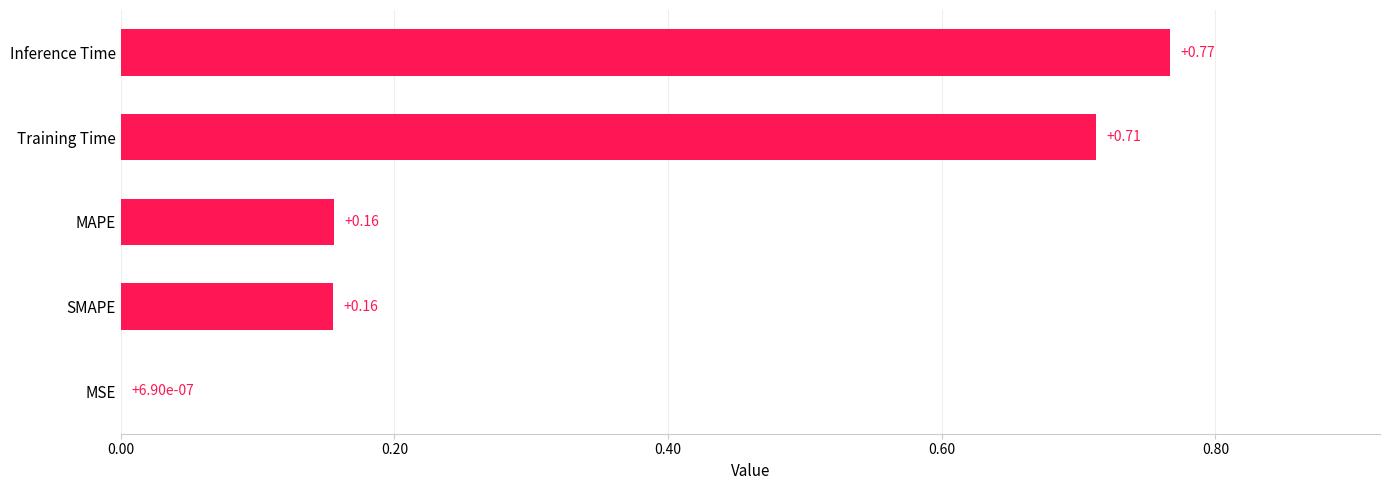

Which category has the highest value across all series?

Inference Time